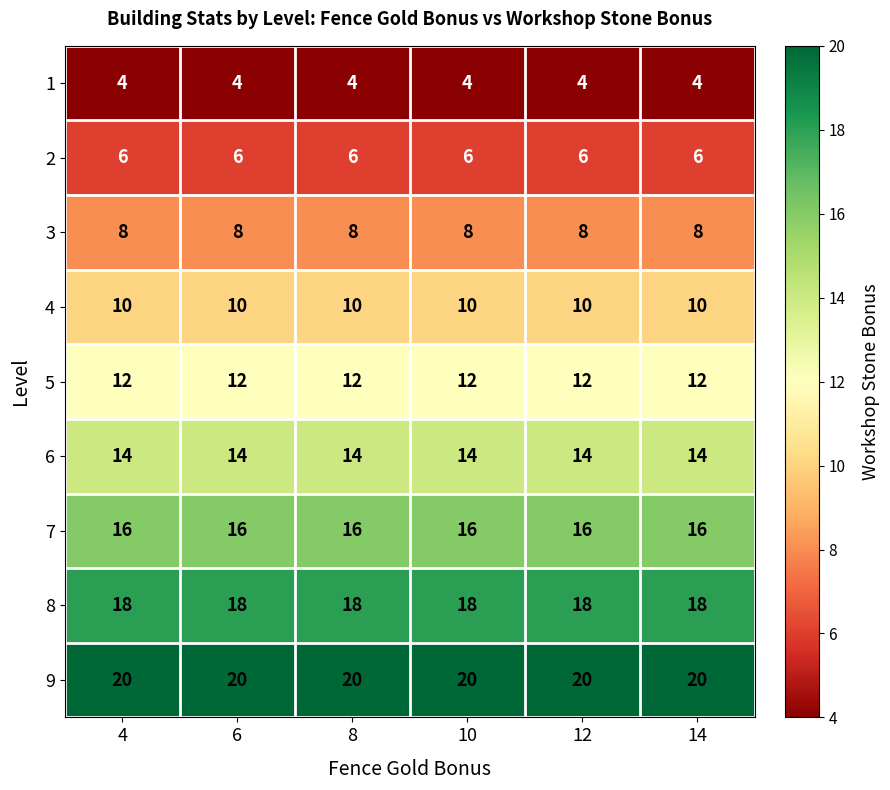

The 9 series shows 20 at 14. True or false?

True